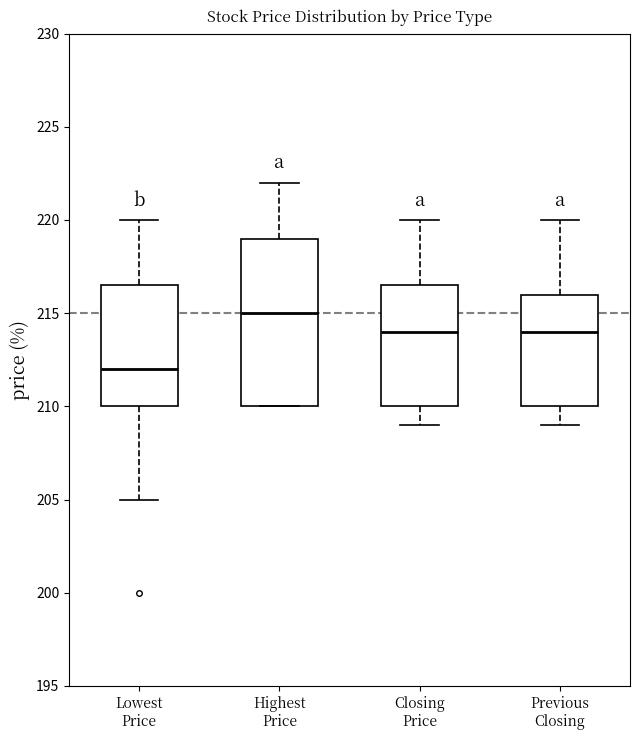

Reading left to right, read every box against the y-axis: the position of its median line, the range the box covers, and the ends of its whiskers. The values are not printed on the chart, so give them approximately, as read against the axis.

Lowest Price: median 212.0, box 210.0 to 216.5, whiskers 205.0 to 220.0
Highest Price: median 215.0, box 210.0 to 219.0, whiskers 210.0 to 222.0
Closing Price: median 214.0, box 210.0 to 216.5, whiskers 209.0 to 220.0
Previous Closing: median 214.0, box 210.0 to 216.0, whiskers 209.0 to 220.0